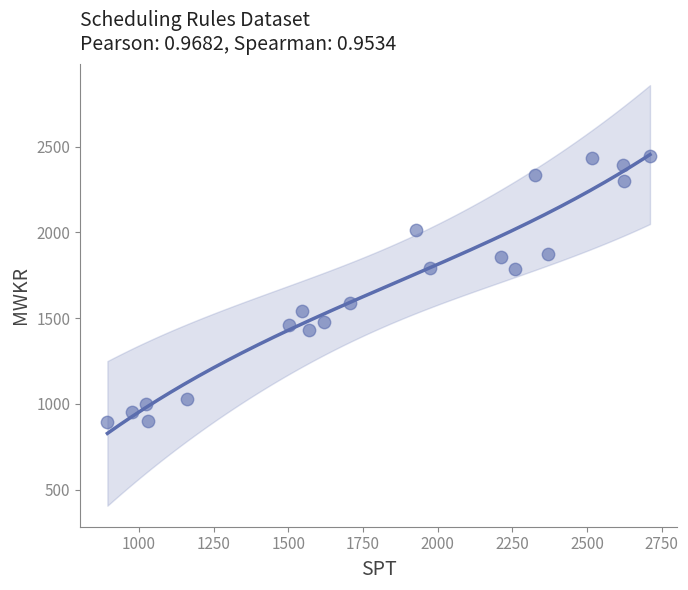

What is the range of X values (max minus min)?

1817